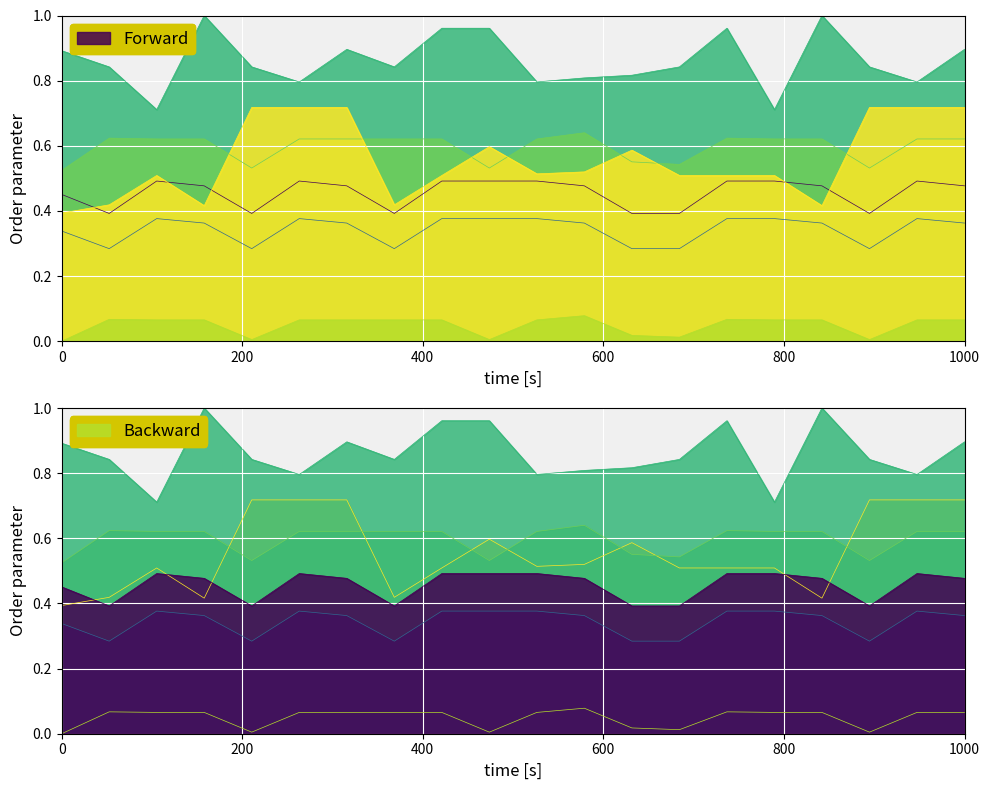

List the labels in order of row_1 value, smallest first.

1, 4, 7, 12, 13, 17, 0, 3, 6, 11, 16, 19, 2, 5, 8, 9, 10, 14, 15, 18